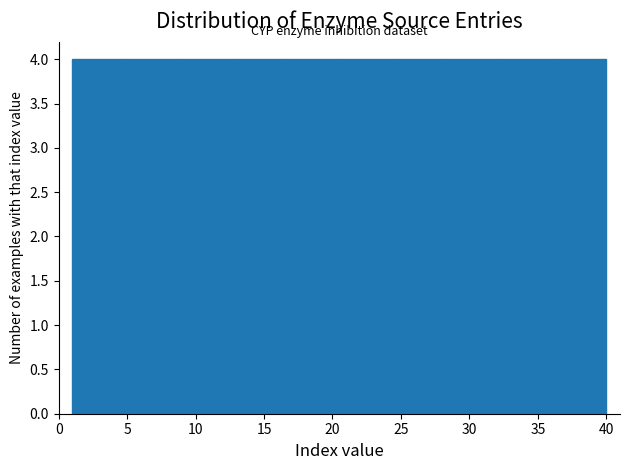

Reading left to right, list every bar in this chart as the range it spans on the x-axis followed by its height. Neither the bar edges nor the heights are printed on the chart, so give them approximately, as read against the axes.

1.0 to 4.9: 4
4.9 to 8.8: 4
8.8 to 12.7: 4
12.7 to 16.6: 4
16.6 to 20.5: 4
20.5 to 24.4: 4
24.4 to 28.3: 4
28.3 to 32.2: 4
32.2 to 36.1: 4
36.1 to 40.0: 4